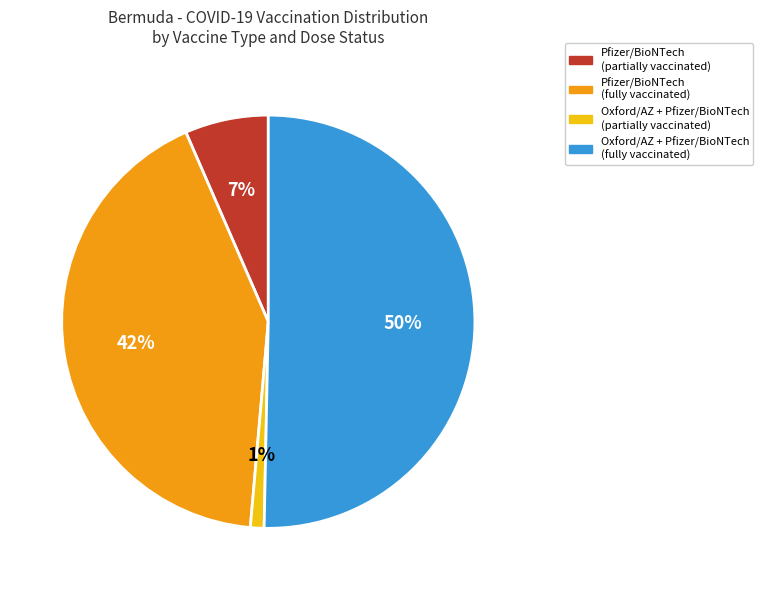

To the nearest percent, what is the difference between the largest and smallest slice percentages?

49%